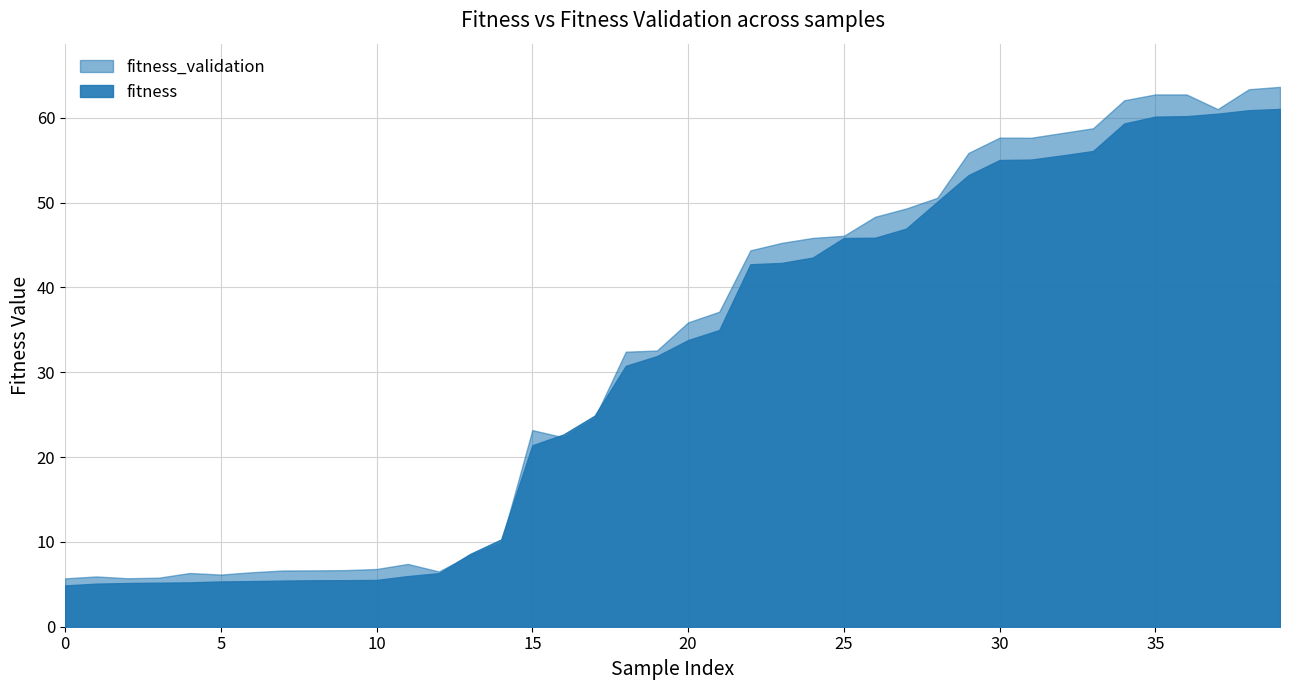

What is the value of the fitness point at the 8th from the left?

5.4